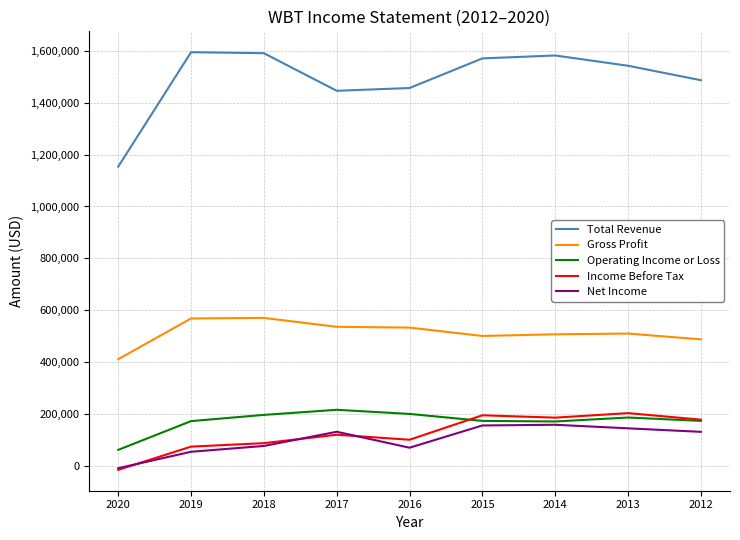

Count the number of categories in the chart.

9